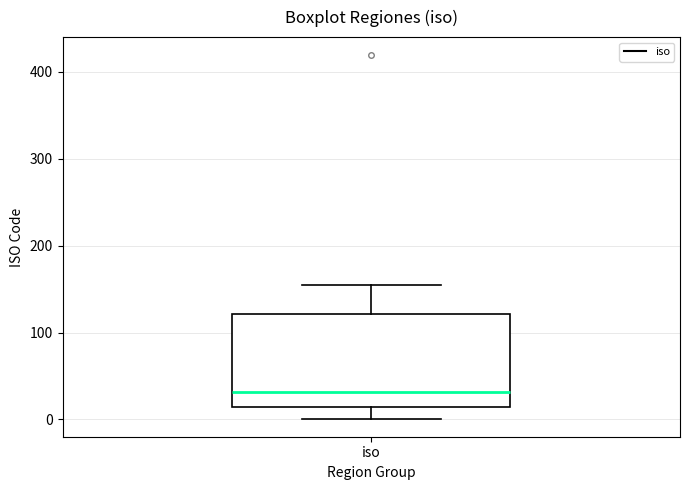

Read this box plot against the y-axis: the position of the median line, the range covered by the box, and the ends of both whiskers. The values are not printed on the chart, so give them approximately, as read against the axis.

median 30, box 10 to 120, whiskers 0 to 160